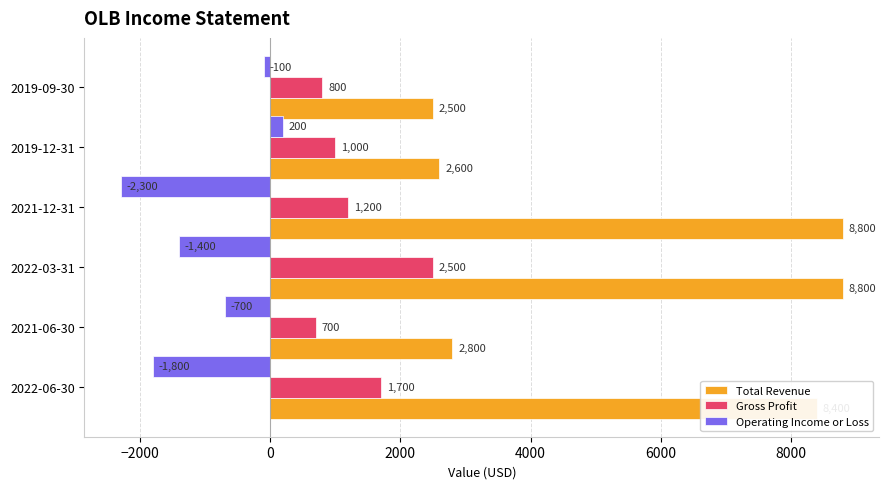

What is the difference between the maximum and minimum values in the Total Revenue series?

6300